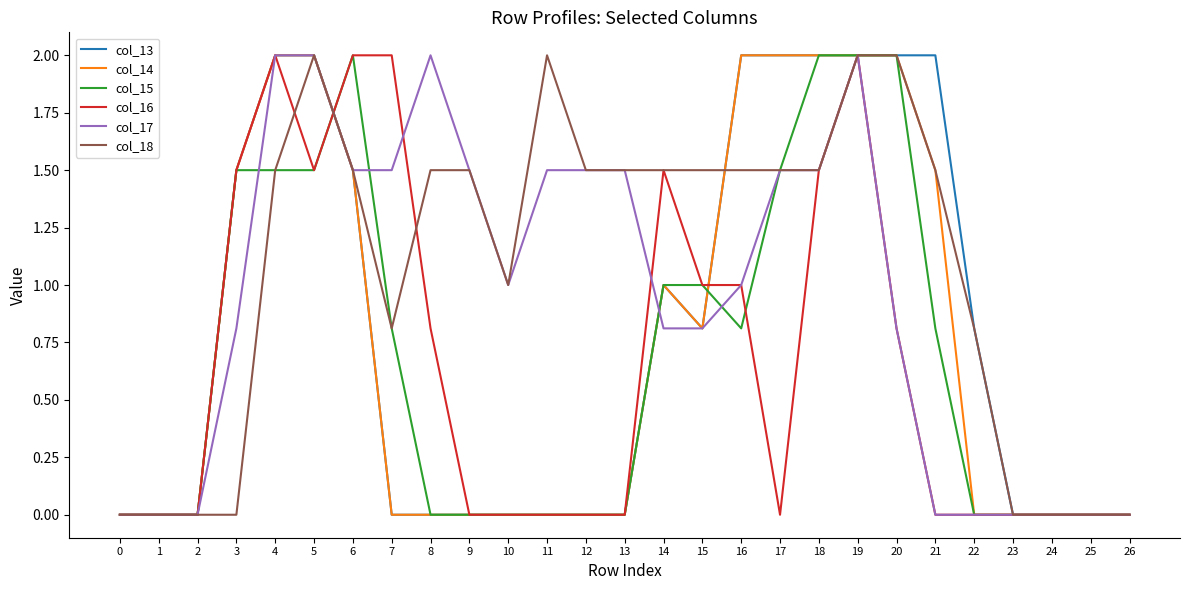

What is the maximum value shown in the chart?

2.0